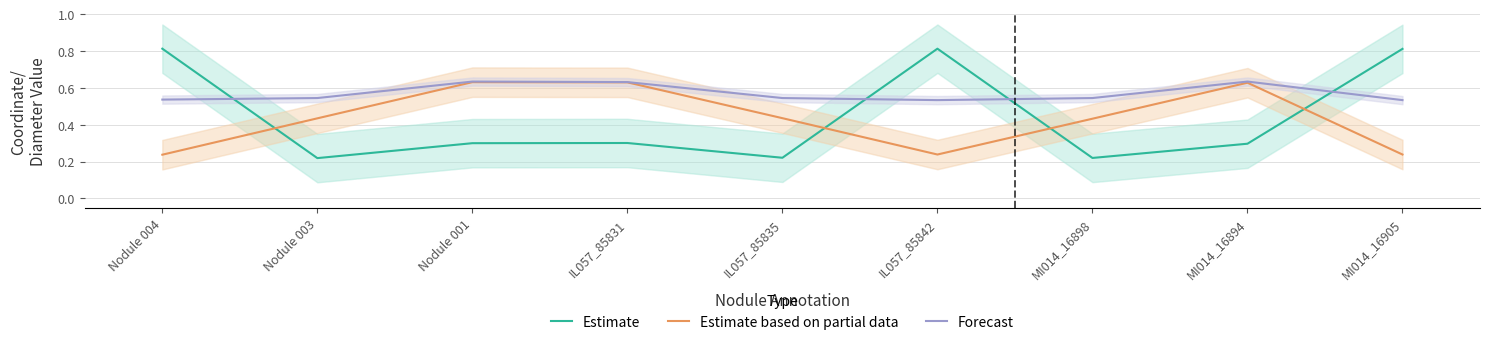

Reading right to left, transcribe all the data shown in this chart.

Estimate: 0.8	0.3	0.2	0.8	0.2	0.3	0.3	0.2	0.8
Estimate based on partial data: 0.2	0.6	0.4	0.2	0.4	0.6	0.6	0.4	0.2
Forecast: 0.5	0.6	0.5	0.5	0.5	0.6	0.6	0.5	0.5